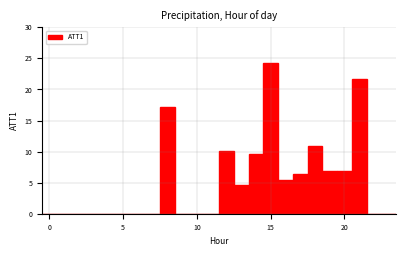

Around what value on the x-axis is the tallest bar? Give the approximate position of its centre, as read against the axis.

15.0